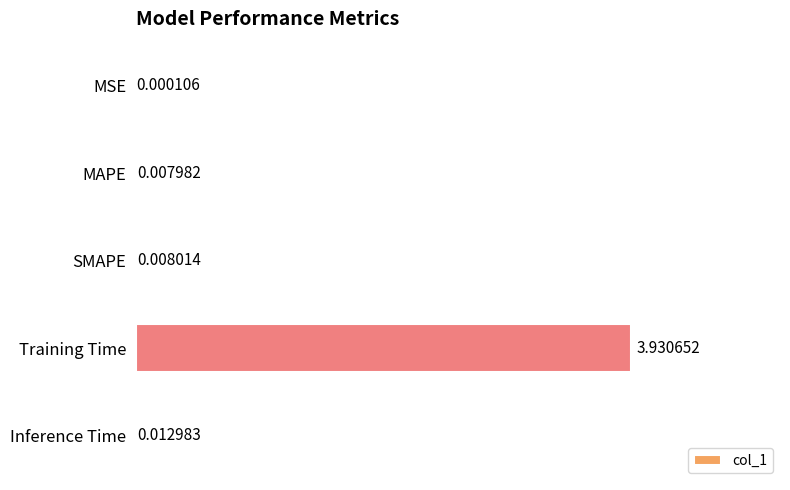

Which has a higher value, Training Time or SMAPE?

Training Time